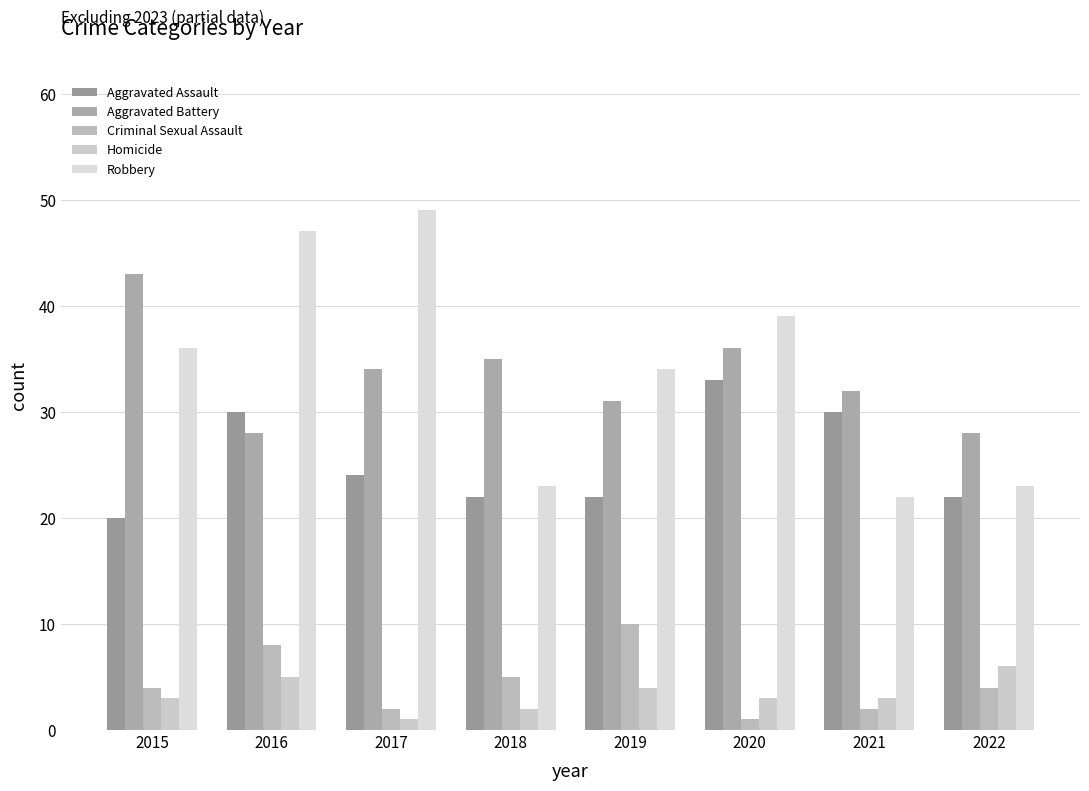

Which series has the widest spread of values?

Robbery